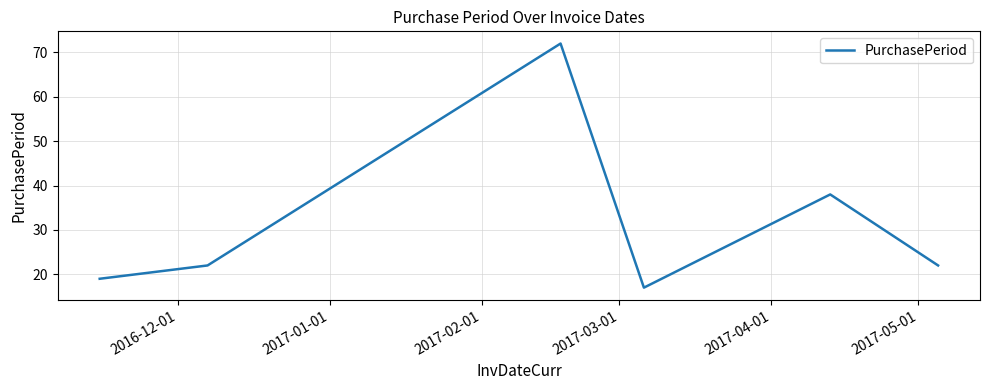

What is the sum of all values?

190